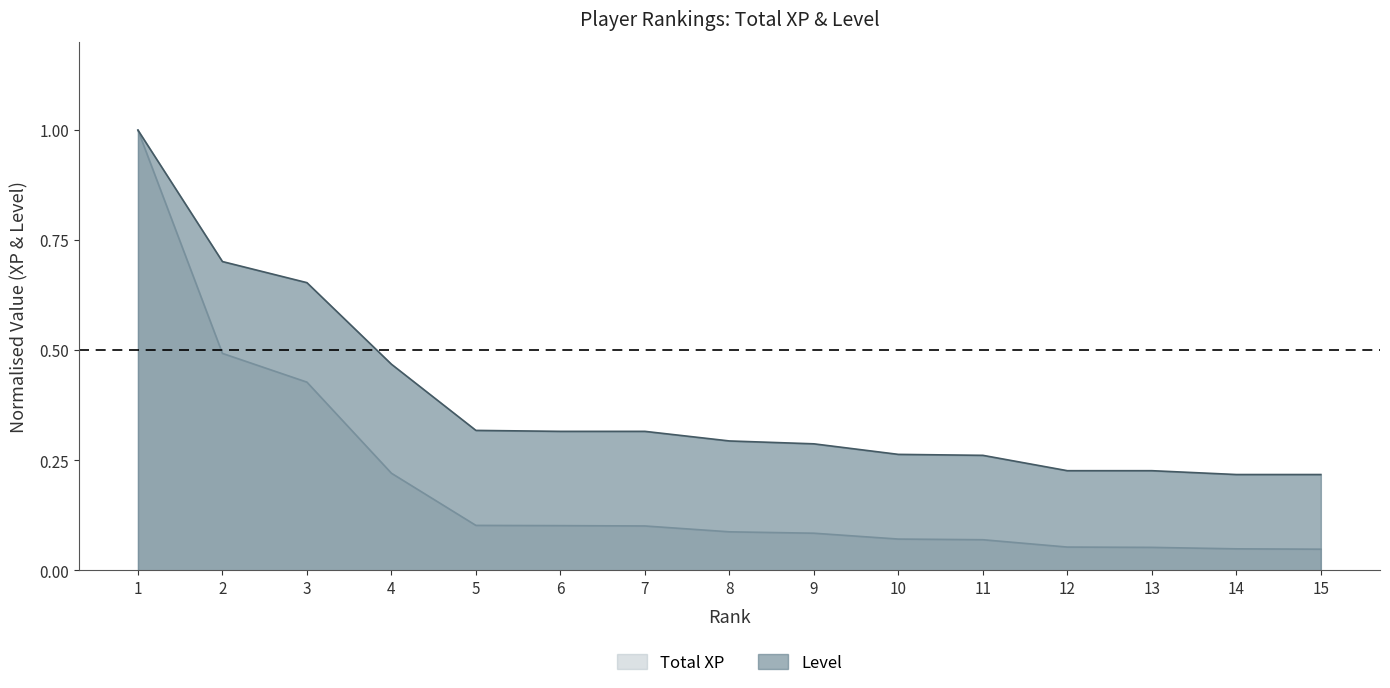

Which category has the highest value across all series?

1